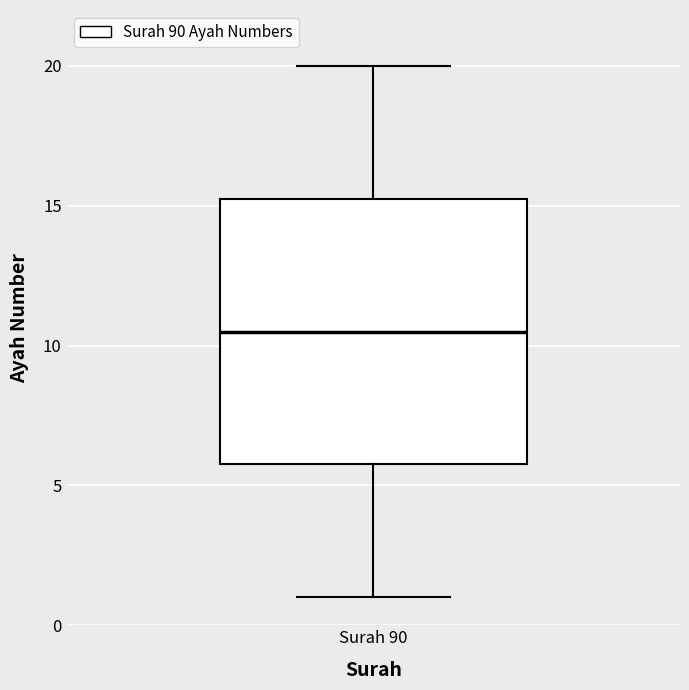

Read this box plot against the y-axis: the position of the median line, the range covered by the box, and the ends of both whiskers. The values are not printed on the chart, so give them approximately, as read against the axis.

median 10.5, box 6.0 to 15.5, whiskers 1.0 to 20.0